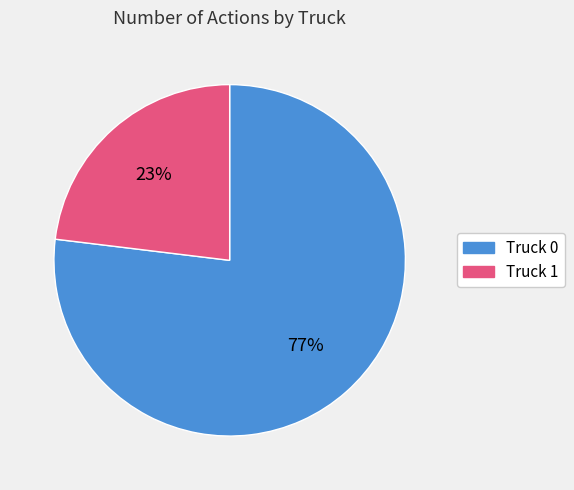

To the nearest percent, what is the difference between the Truck 1 and Truck 0 slice percentages?

54%